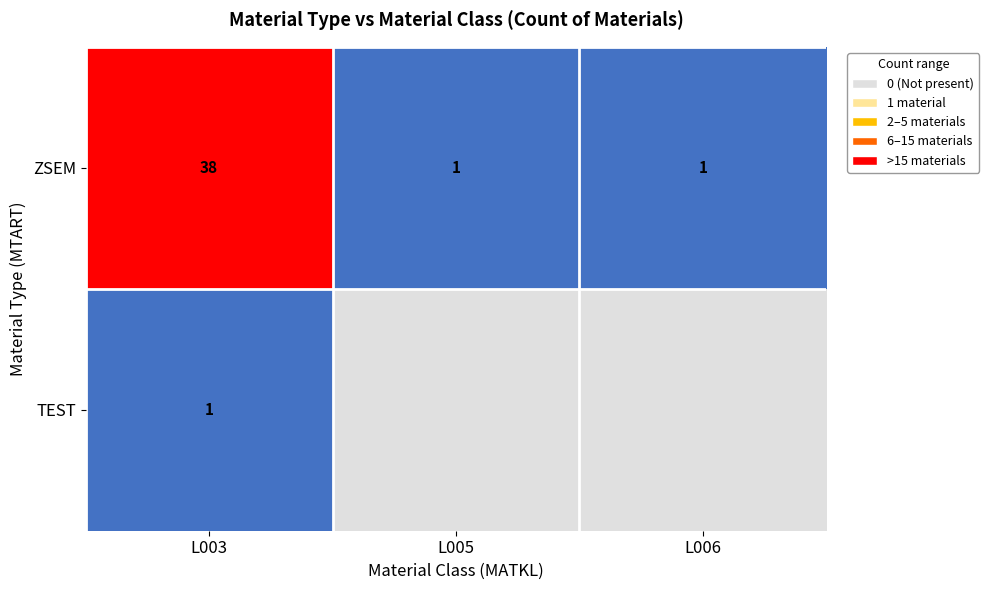

Which category has the highest value in the ZSEM series?

L003